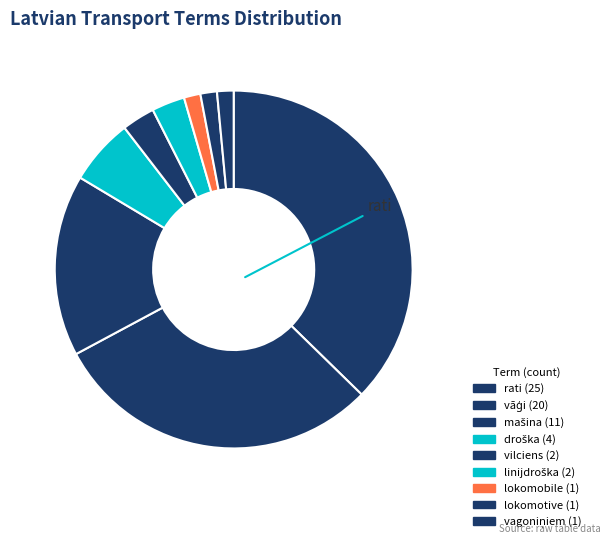

How many slices are in this pie chart?

9